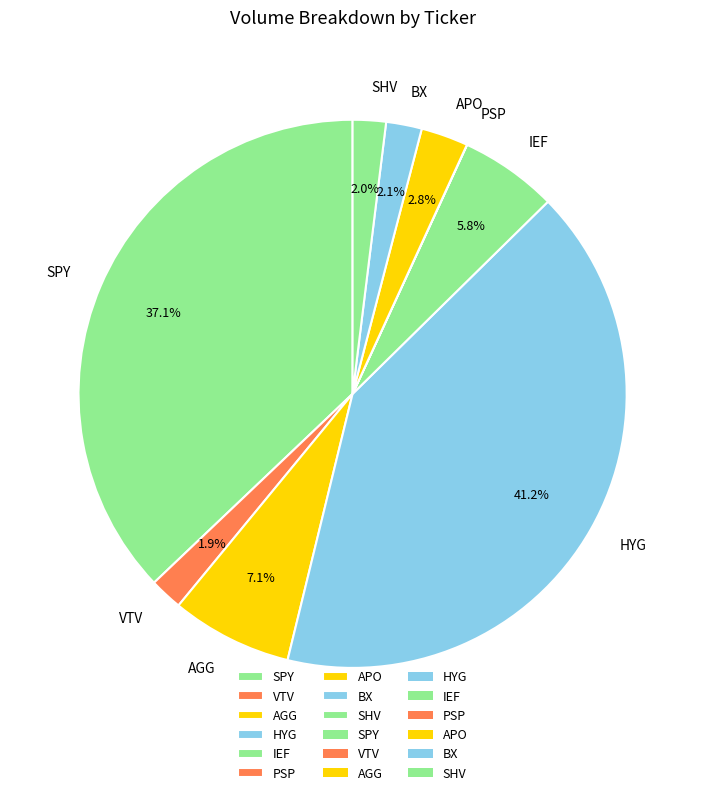

What is the largest slice in the pie chart?

HYG